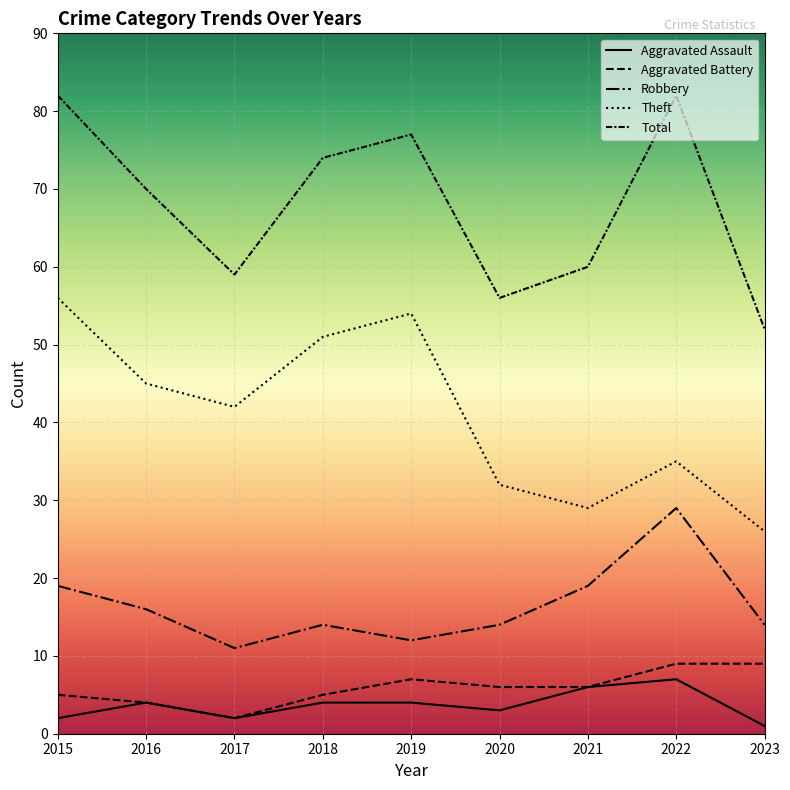

Where does the Aggravated Battery series first go above 6?

2019